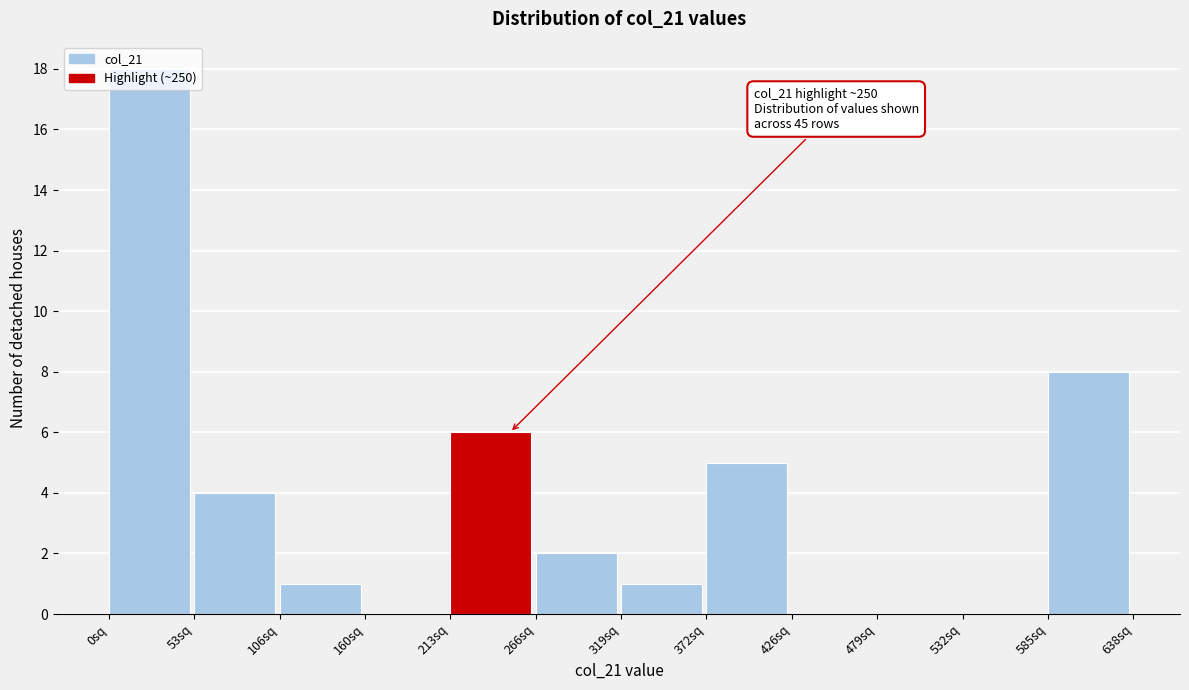

Which range on the x-axis has the tallest bar?

0 to 50